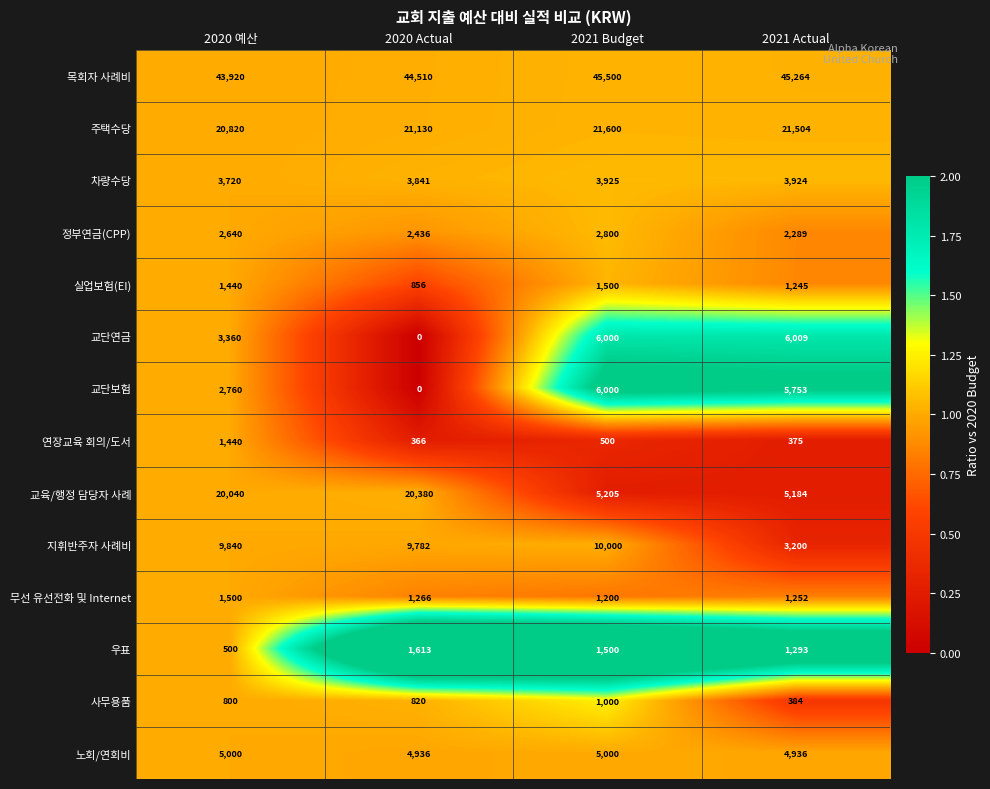

Which series has the largest total across all categories?

목회자 사례비